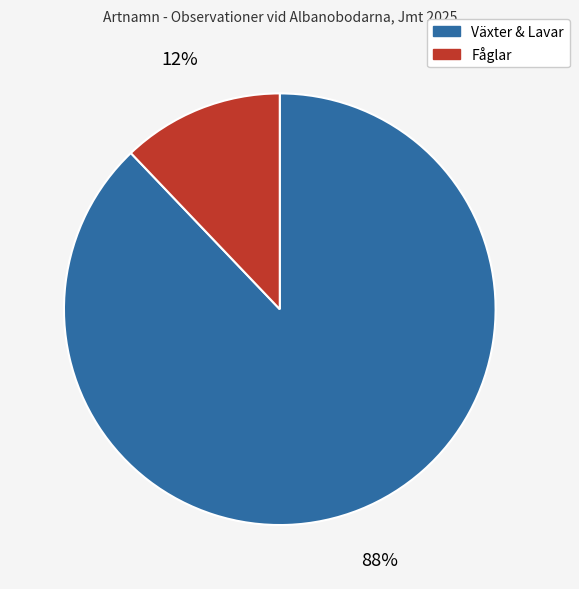

To the nearest percent, what is the average slice percentage?

50%